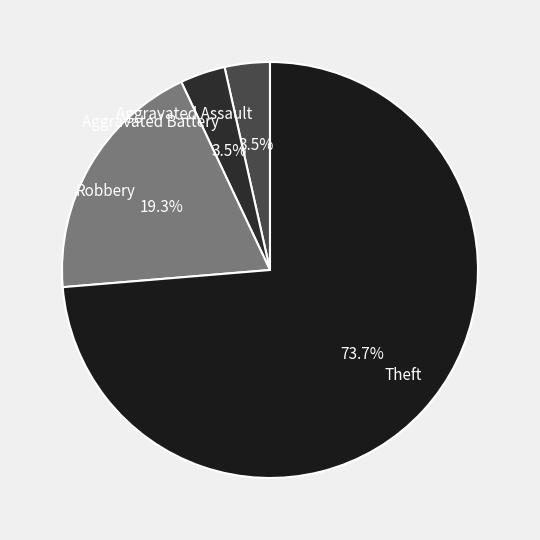

To the nearest percent, what portion does Robbery represent?

19%